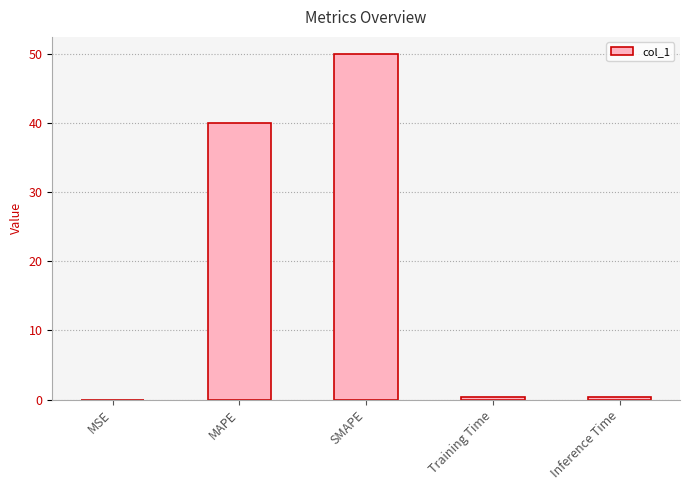

What is the label of the 5th bar from the right?

MSE